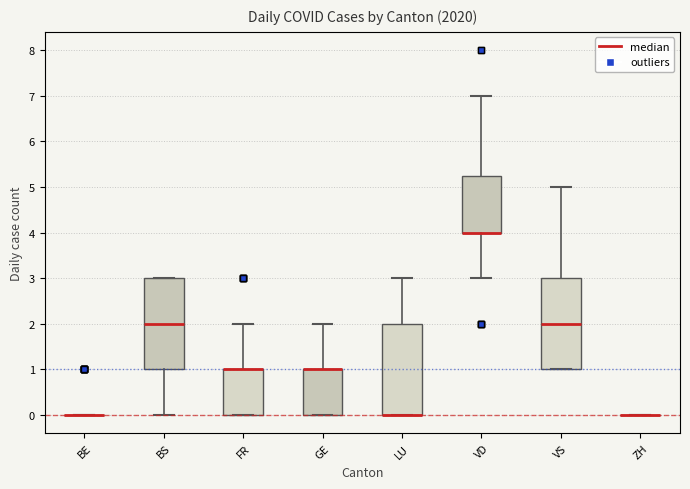

Reading left to right, read every box against the y-axis: the position of its median line, the range the box covers, and the ends of its whiskers. The values are not printed on the chart, so give them approximately, as read against the axis.

BE: box collapsed to a line at 0.0, whiskers 0.0 to 0.0
BS: median 2.0, box 1.0 to 3.0, whiskers 0.0 to 3.0
FR: median 1.0 (drawn on the box's upper edge), box 0.0 to 1.0, whiskers 0.0 to 2.0
GE: median 1.0 (drawn on the box's upper edge), box 0.0 to 1.0, whiskers 0.0 to 2.0
LU: median 0.0 (drawn on the box's lower edge), box 0.0 to 2.0, whiskers 0.0 to 3.0
VD: median 4.0 (drawn on the box's lower edge), box 4.0 to 5.3, whiskers 3.0 to 7.0
VS: median 2.0, box 1.0 to 3.0, whiskers 1.0 to 5.0
ZH: box collapsed to a line at 0.0, whiskers 0.0 to 0.0